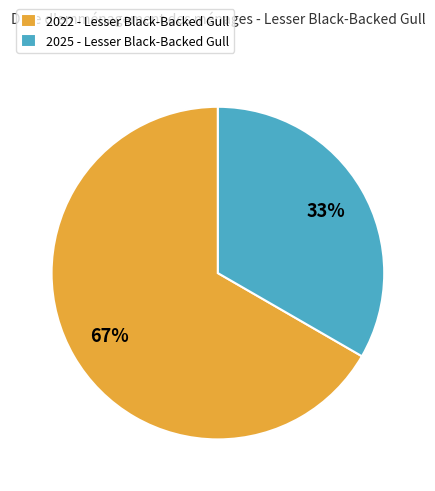

Rank the categories by value from lowest to highest.

2025, 2022